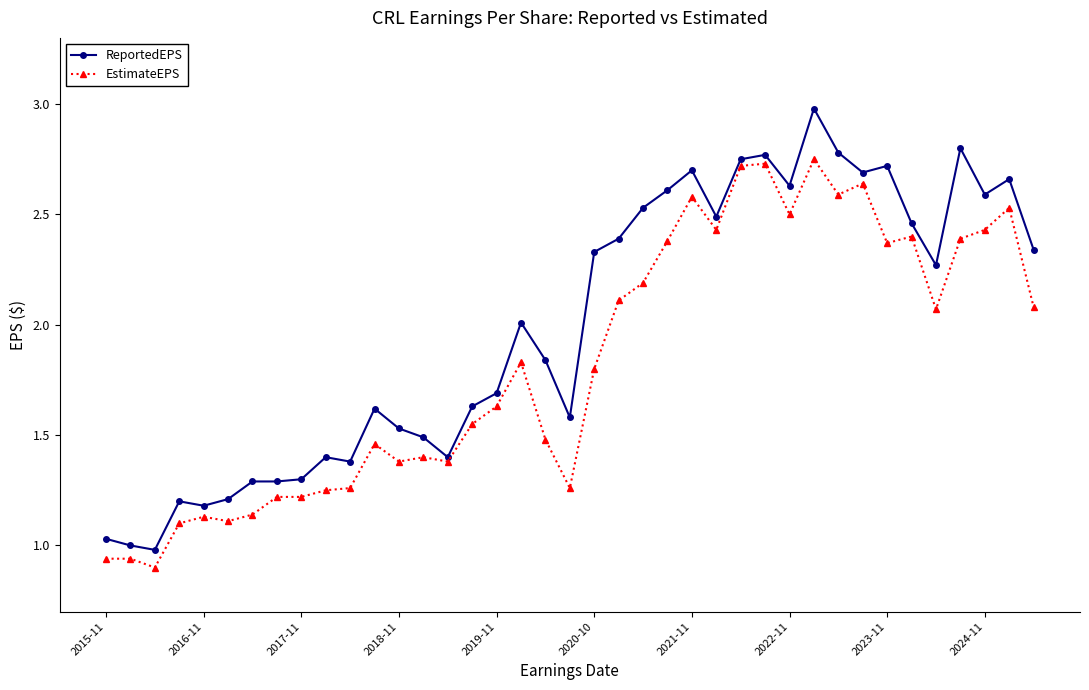

Which series has the largest range (max minus min)?

ReportedEPS